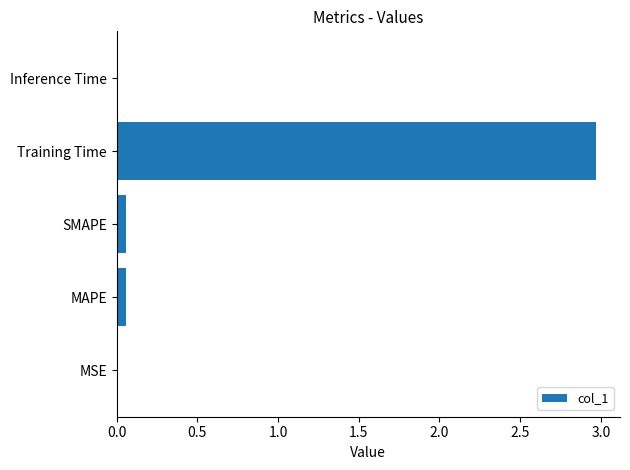

True or false: the data shows 0.0 at Inference Time.

True